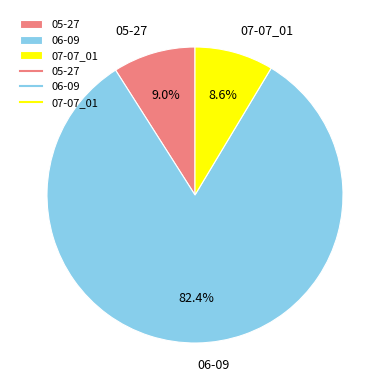

Which has a higher value, 05-27 or 06-09?

06-09